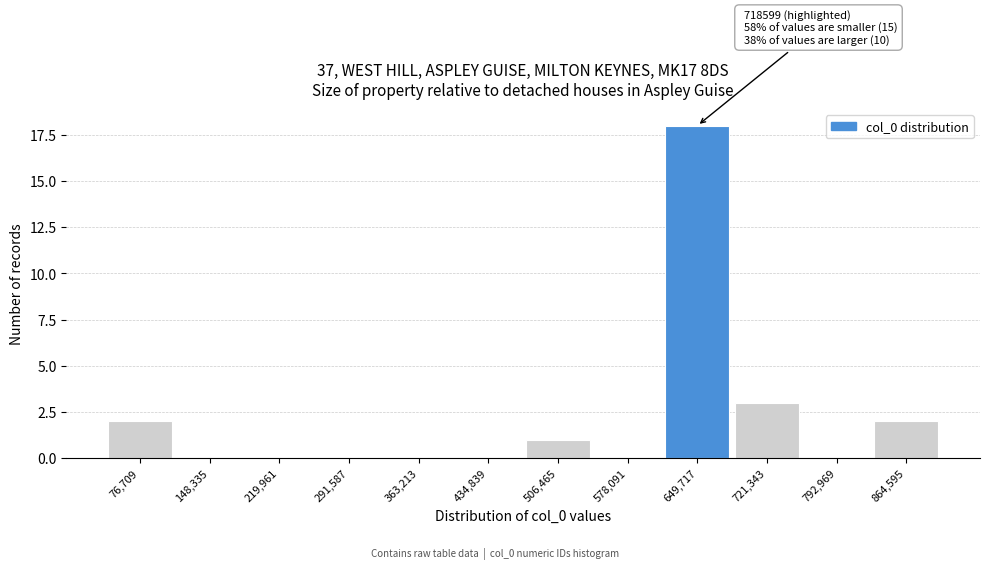

Reading left to right, extract all data points from this chart.

76,709=2	148,335=0	219,961=0	291,587=0	363,213=0	434,839=0	506,465=1	578,091=0	649,717=18	721,343=3	792,969=0	864,595=2